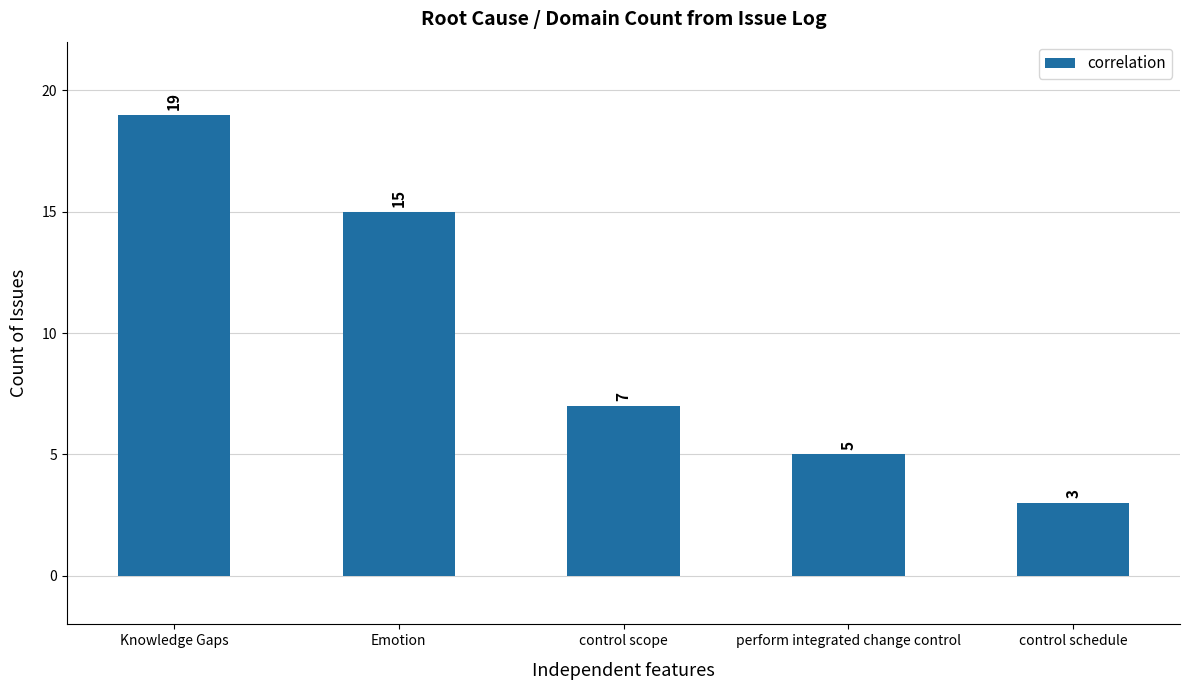

Count the number of data series in this chart.

1